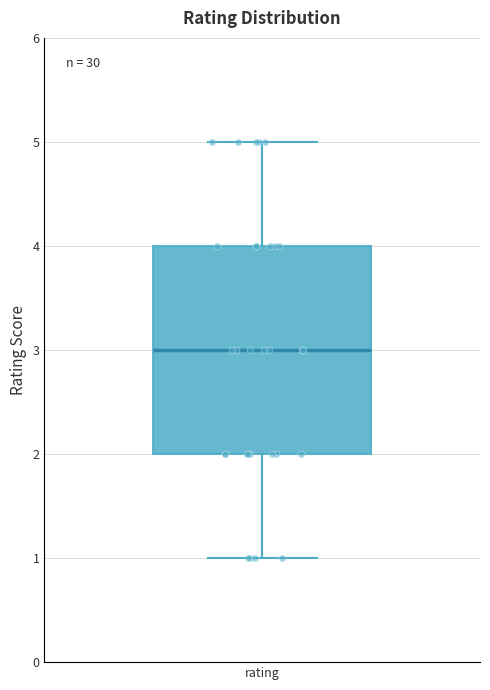

Transcribe this box plot: give where the median line is, the range the box spans, and where the two whiskers end, as read against the y-axis. The values are not printed on the chart, so give them approximately, as read against the axis.

median 3, box 2 to 4, whiskers 1 to 5